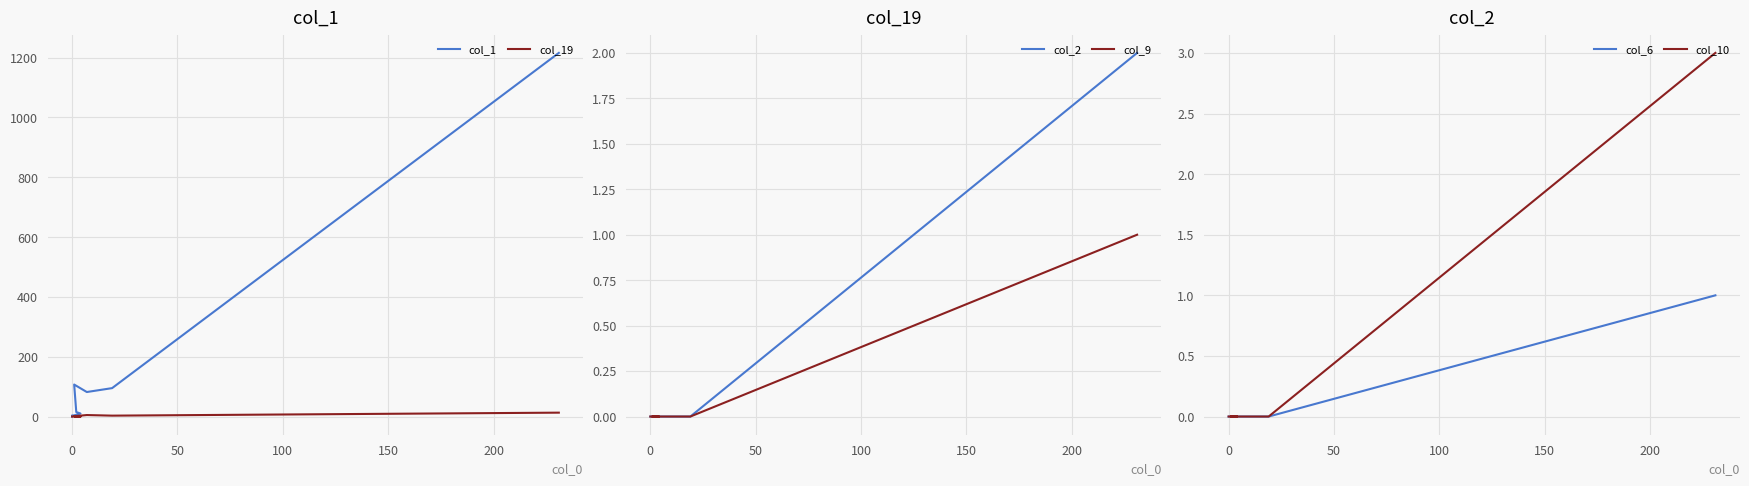

What is the label of the 4th point from the right?

11